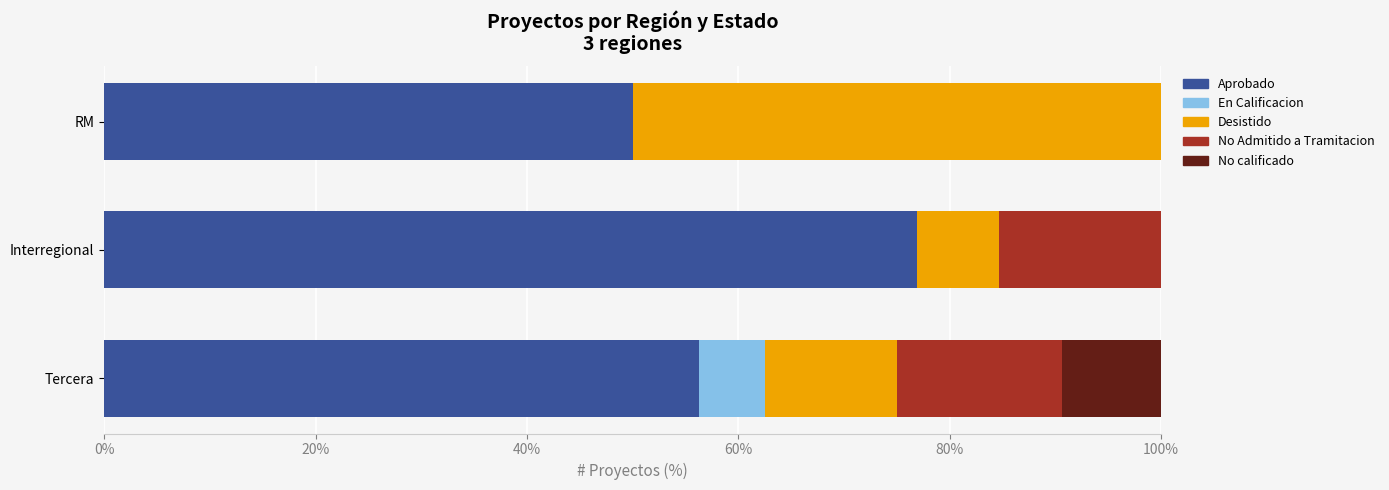

What are all the series names shown in the legend?

Aprobado, En Calificacion, Desistido, No Admitido a Tramitacion, No calificado